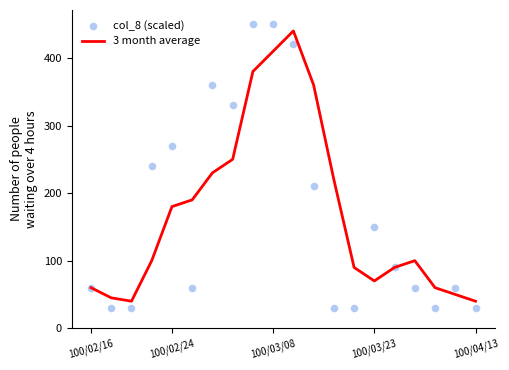

What are all the series names shown in the legend?

3 month average, col_8 (scaled)